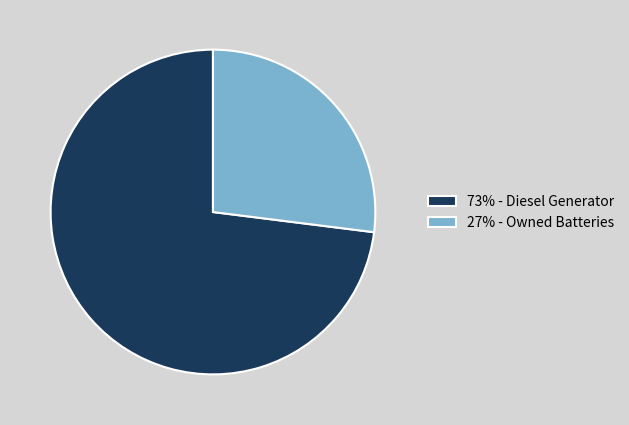

How many segments does this pie chart have?

2